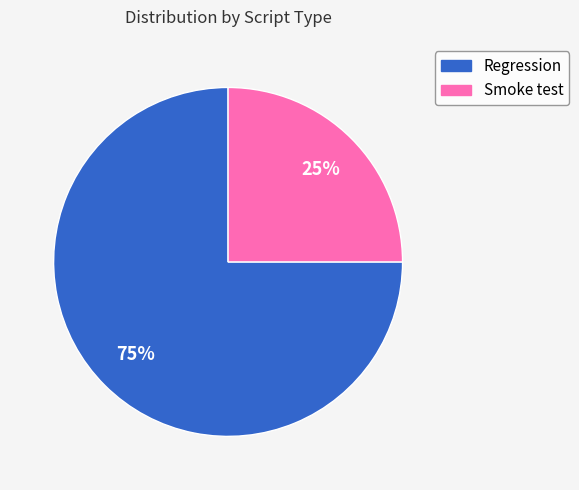

What is the largest slice in the pie chart?

Regression